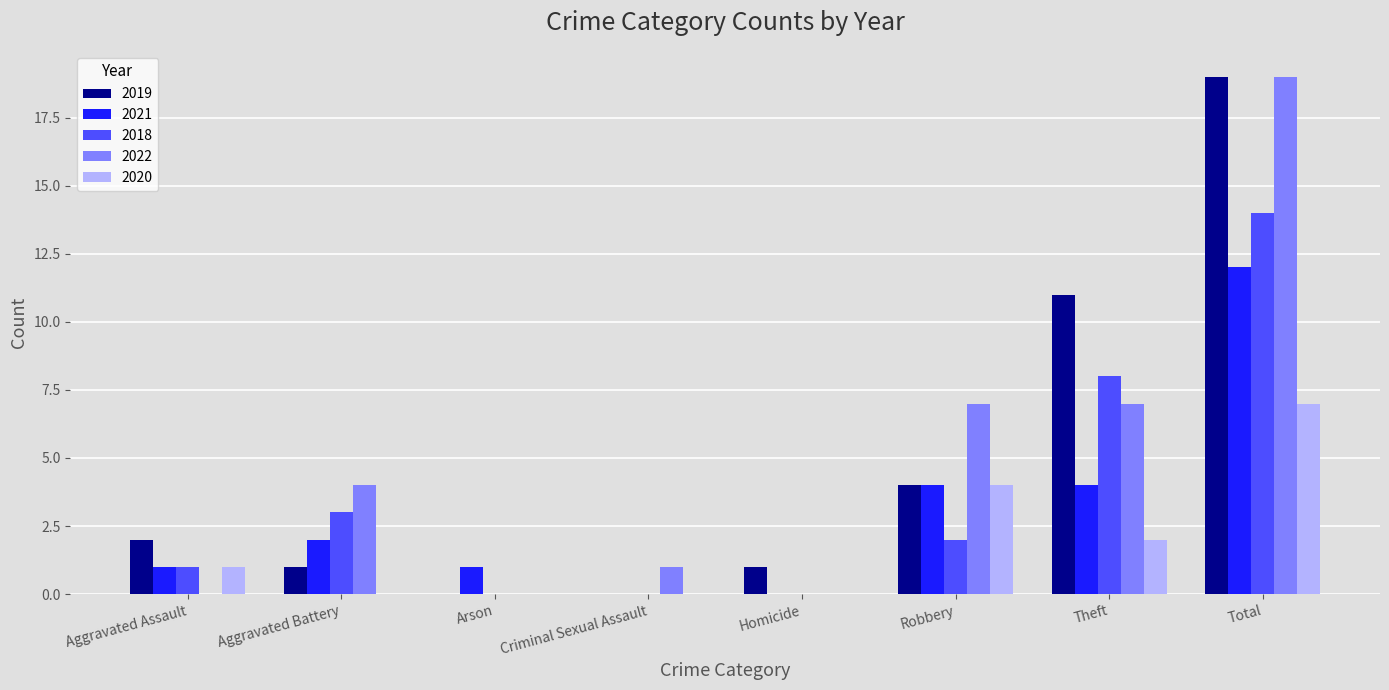

How many distinct data groups are displayed?

5